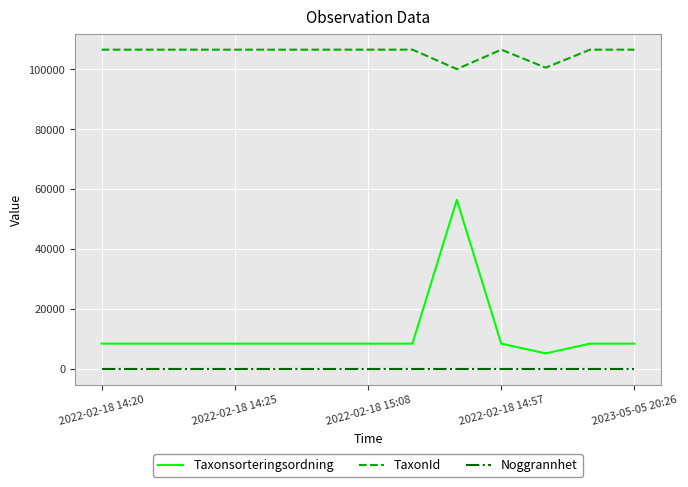

What are all the series names shown in the legend?

Taxonsorteringsordning, TaxonId, Noggrannhet